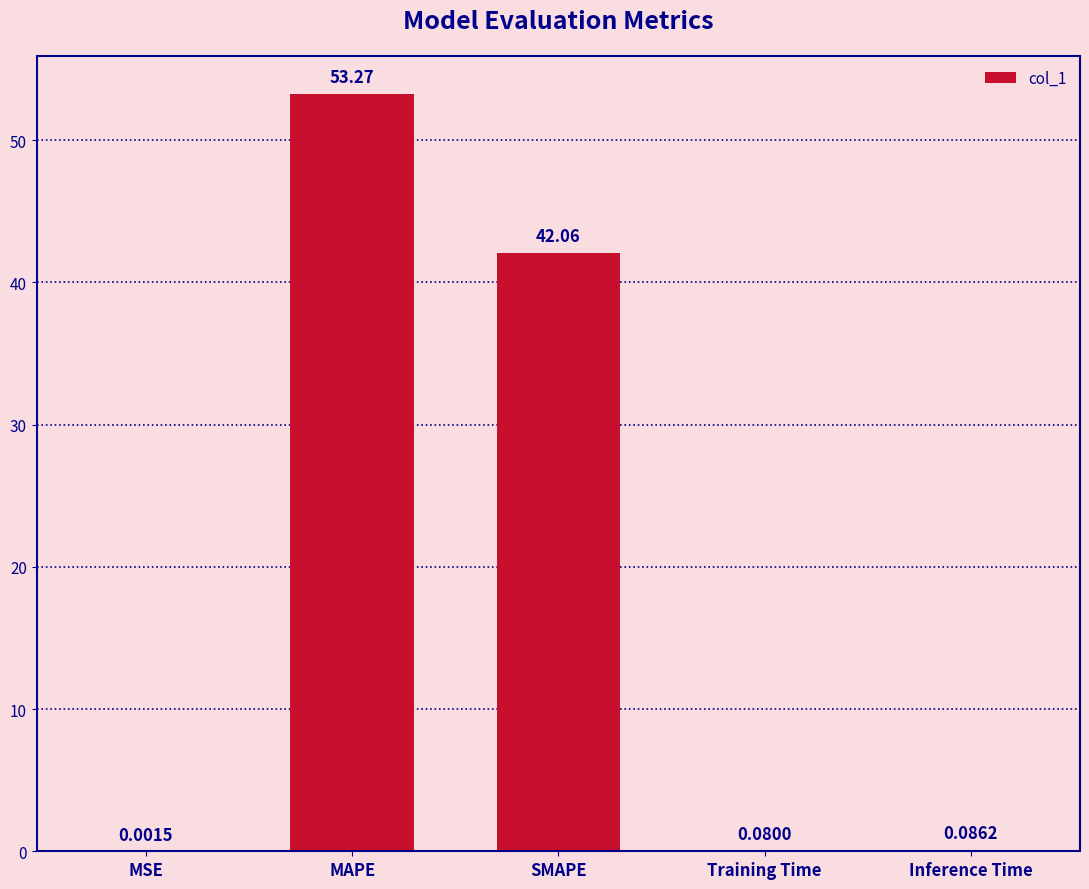

What is the change in value from MSE to Inference Time?

+0.1